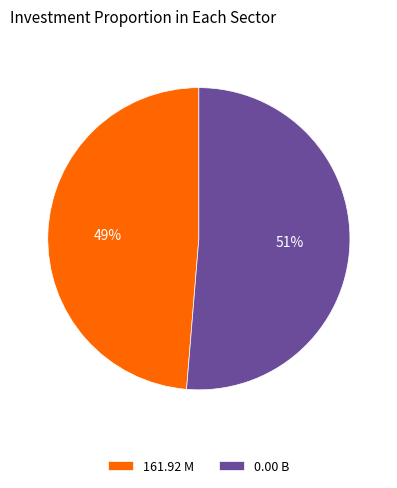

Which slice is the smallest?

161.92 M